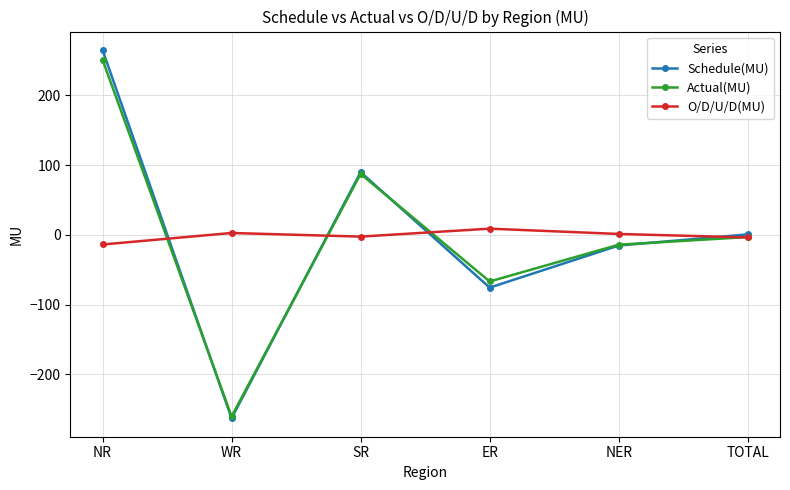

Does the chart have visible grid lines?

Yes